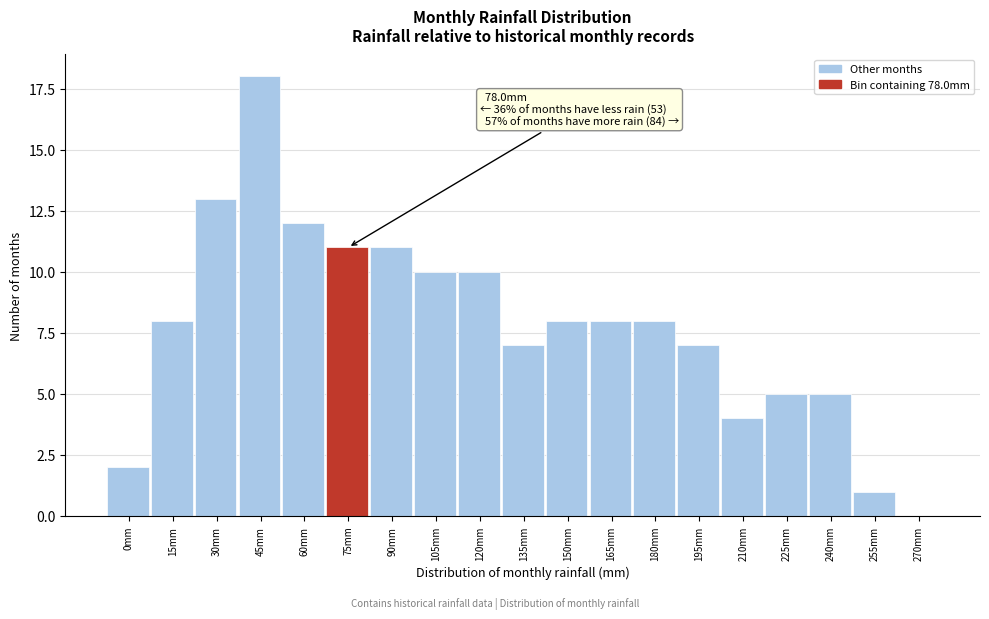

Reading left to right, extract all data points from this chart.

0mm=2	15mm=8	30mm=13	45mm=18	60mm=12	75mm=11	90mm=11	105mm=10	120mm=10	135mm=7	150mm=8	165mm=8	180mm=8	195mm=7	210mm=4	225mm=5	240mm=5	255mm=1	270mm=0